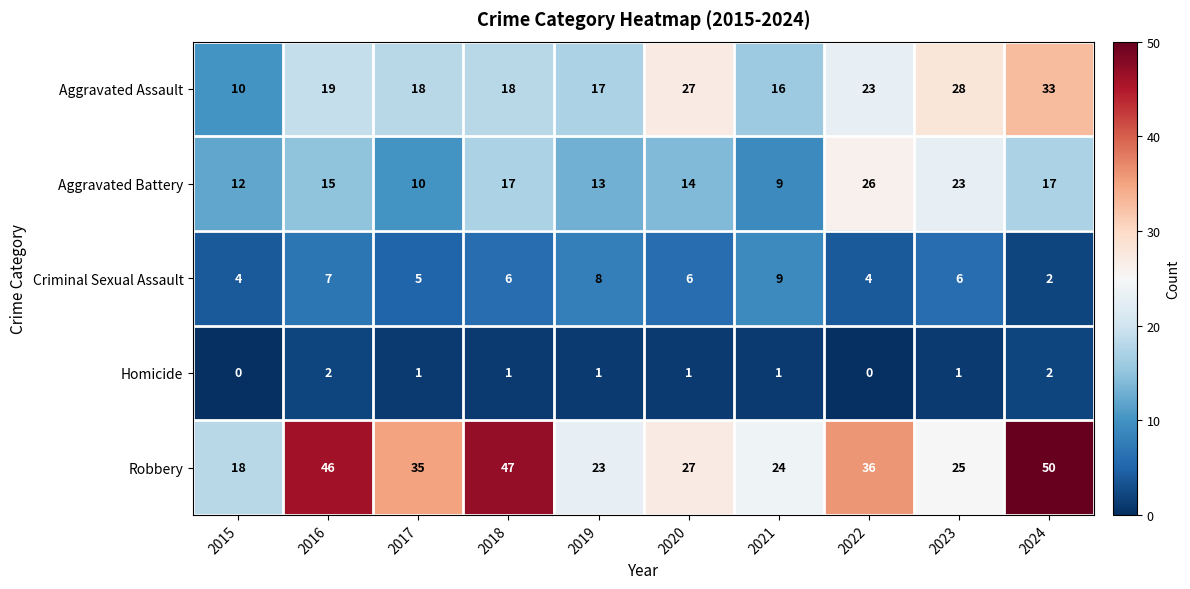

Read the Criminal Sexual Assault value at 2016.

7